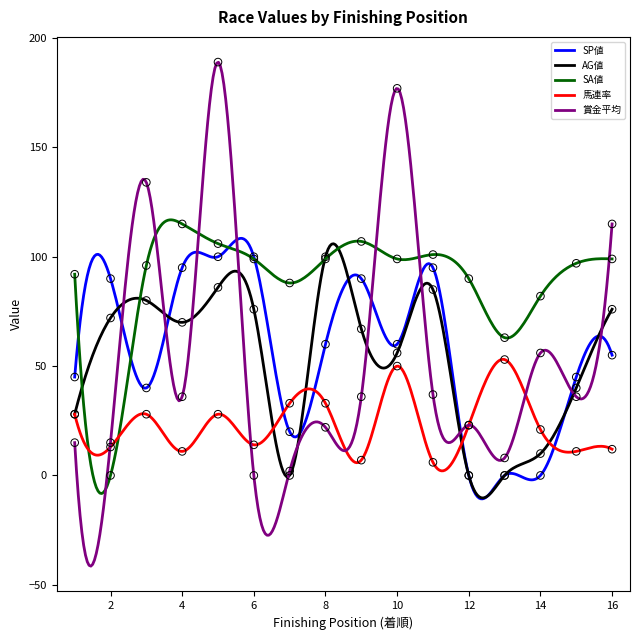

At how many categories does at least one series exceed 70?

15